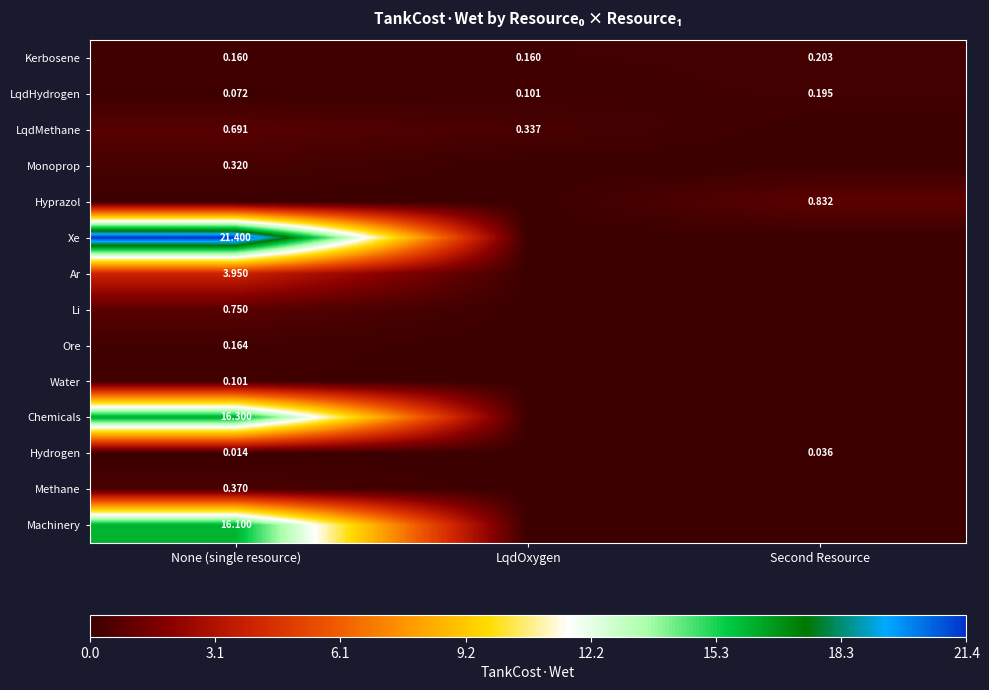

What is the difference between the highest and lowest values at LqdOxygen?

0.3